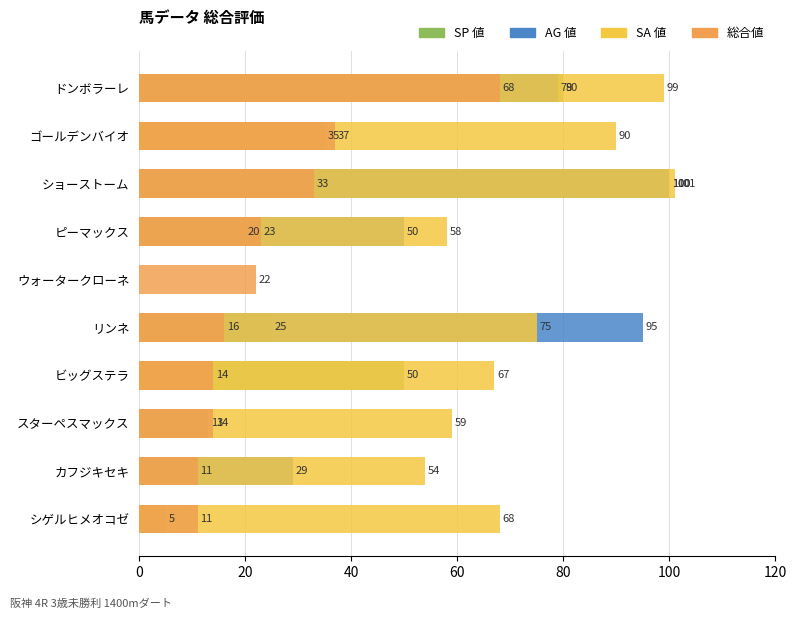

What is the average value of the SA 値 series?

67